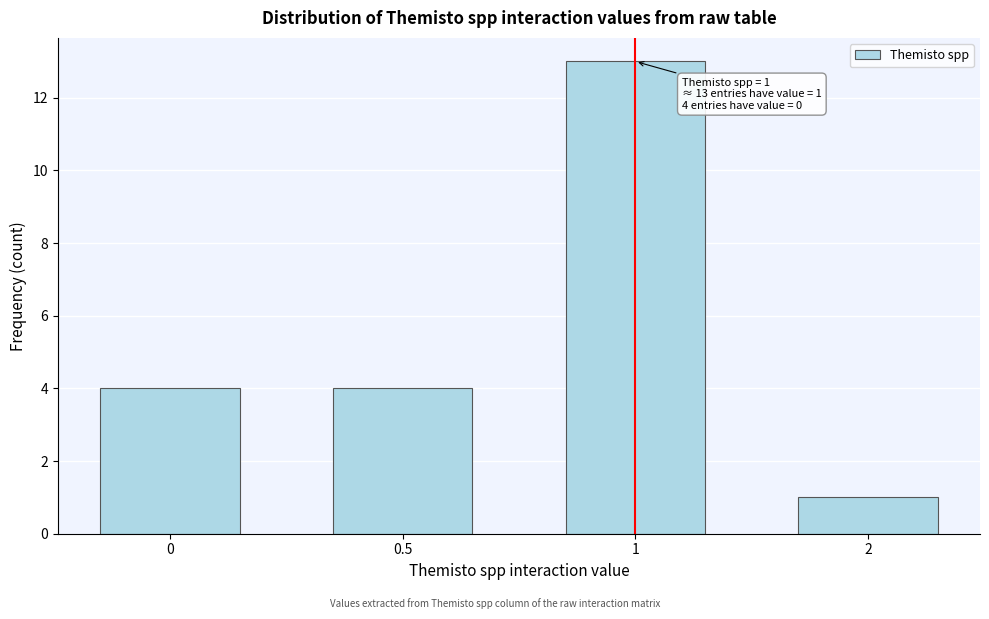

Reading left to right, list all the values displayed in this chart.

4	4	13	1